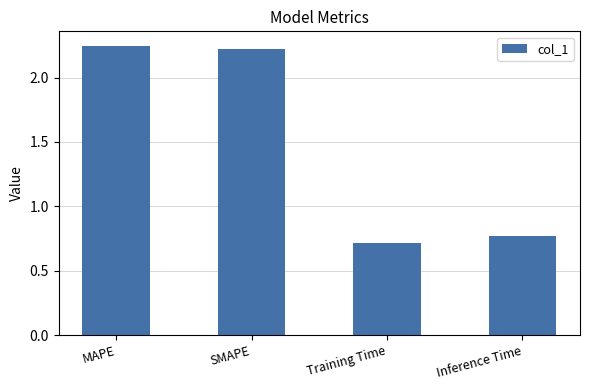

What is the label of the 3rd bar from the left?

Training Time